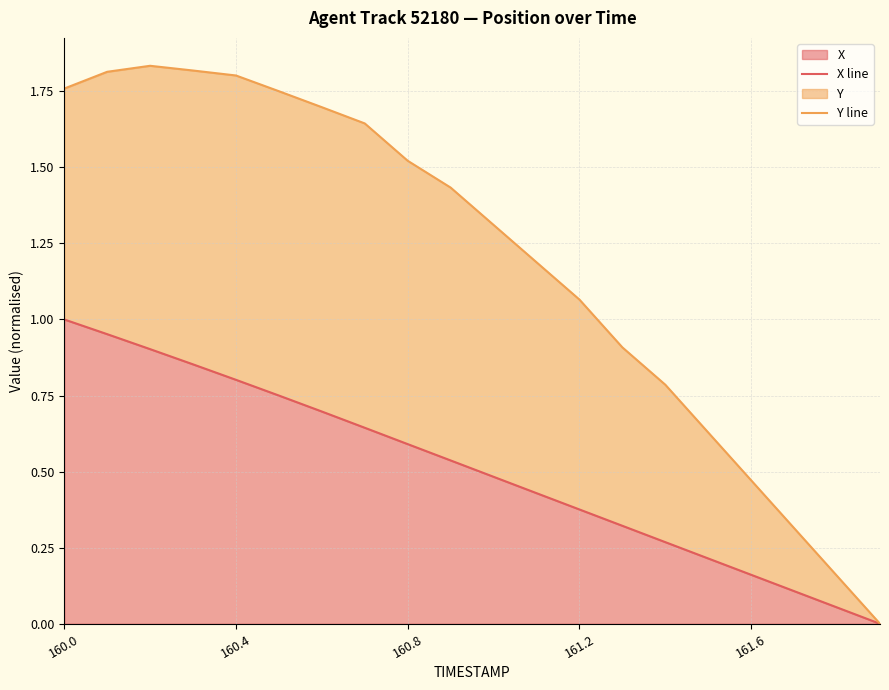

At which label is Y line closest to 0?

19